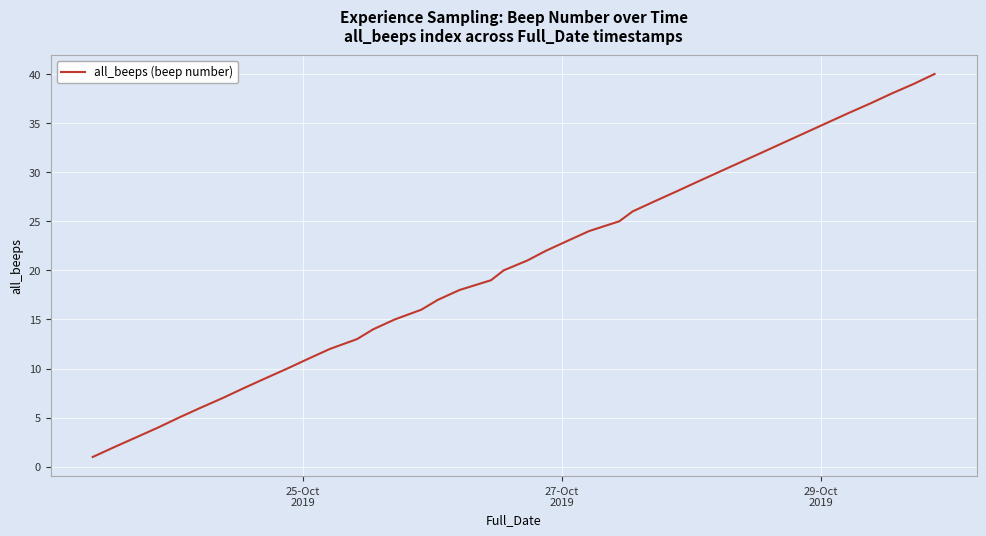

What is the difference between the maximum and minimum values?

39